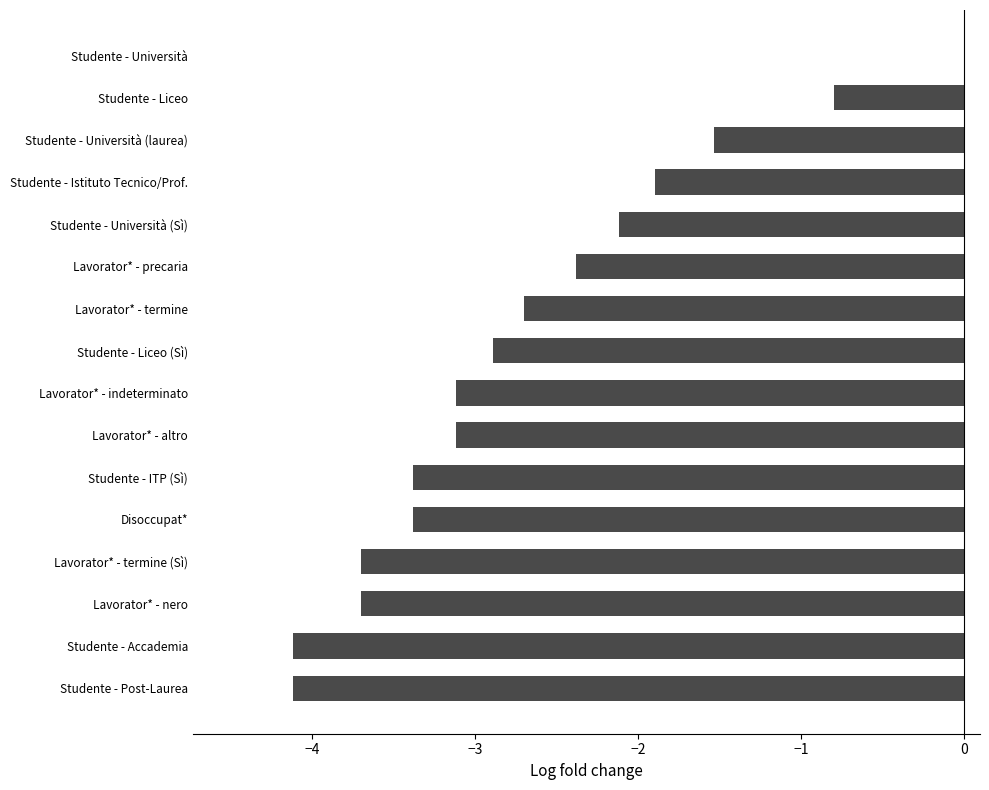

What is the change in value from Studente - Post-Laurea to Studente - Università (laurea)?

+2.6